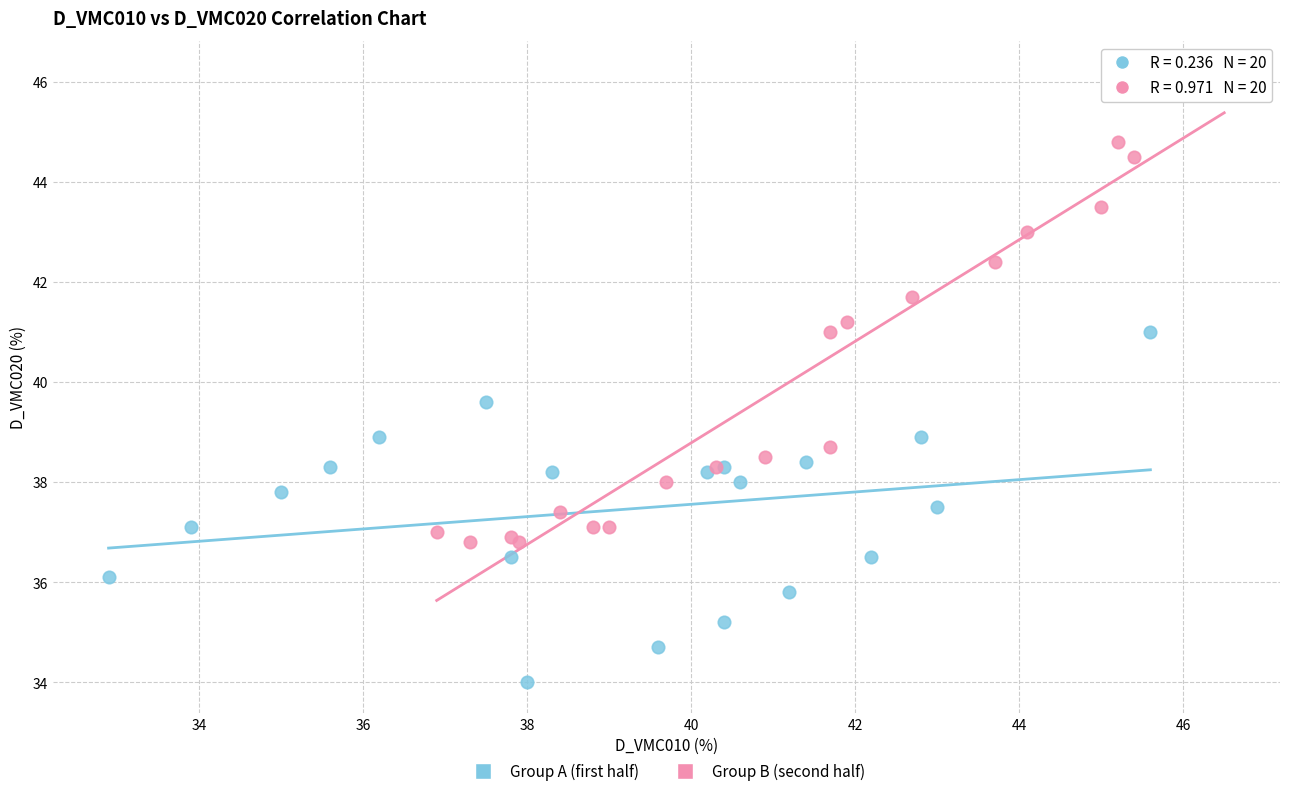

Which series contains the lowest Y value?

Group A (first half)